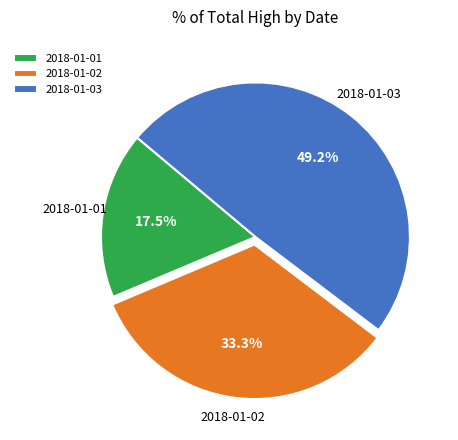

To the nearest percent, what is the difference between the largest and smallest slice percentages?

32%